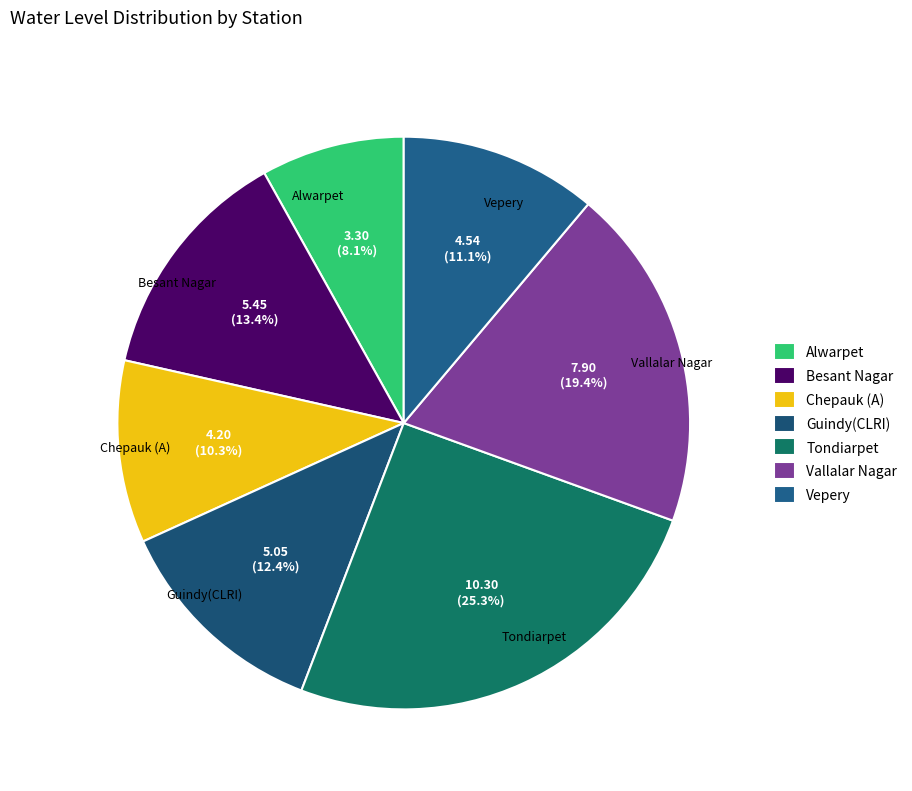

To the nearest percent, what is the combined percentage of Vepery and Alwarpet?

19%